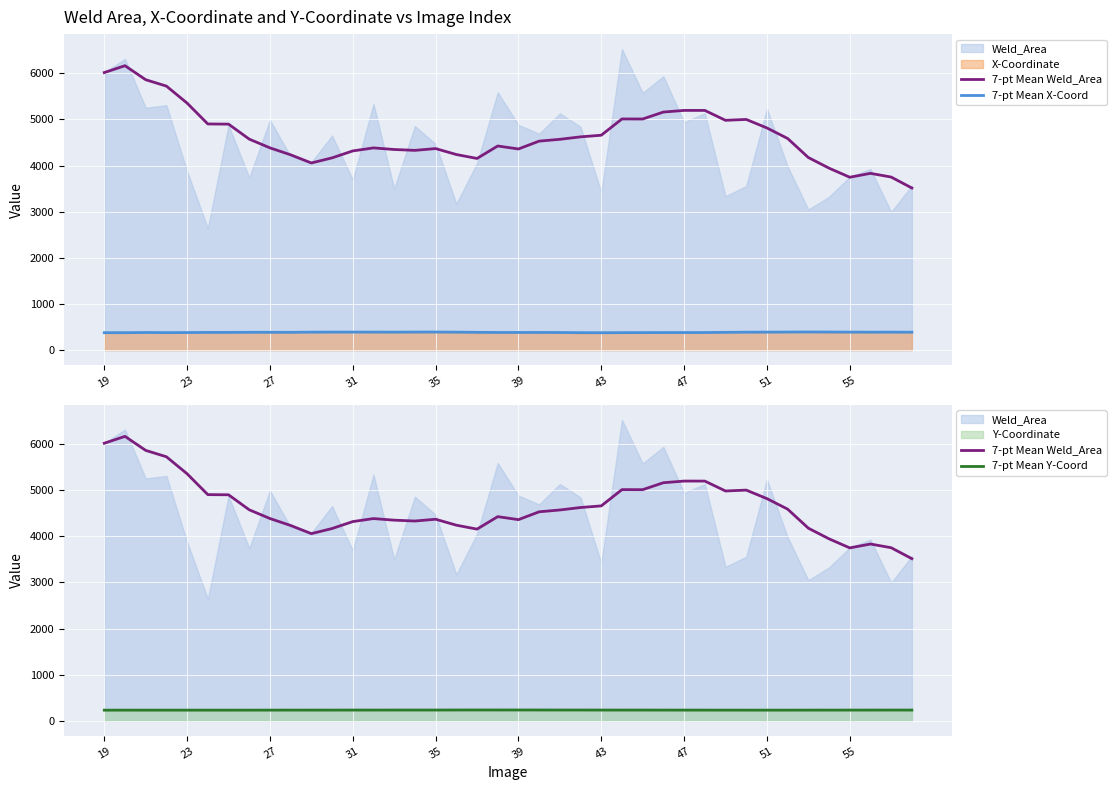

The value of 7-pt Mean Y-Coord at 47 is 232.3. True or false?

True